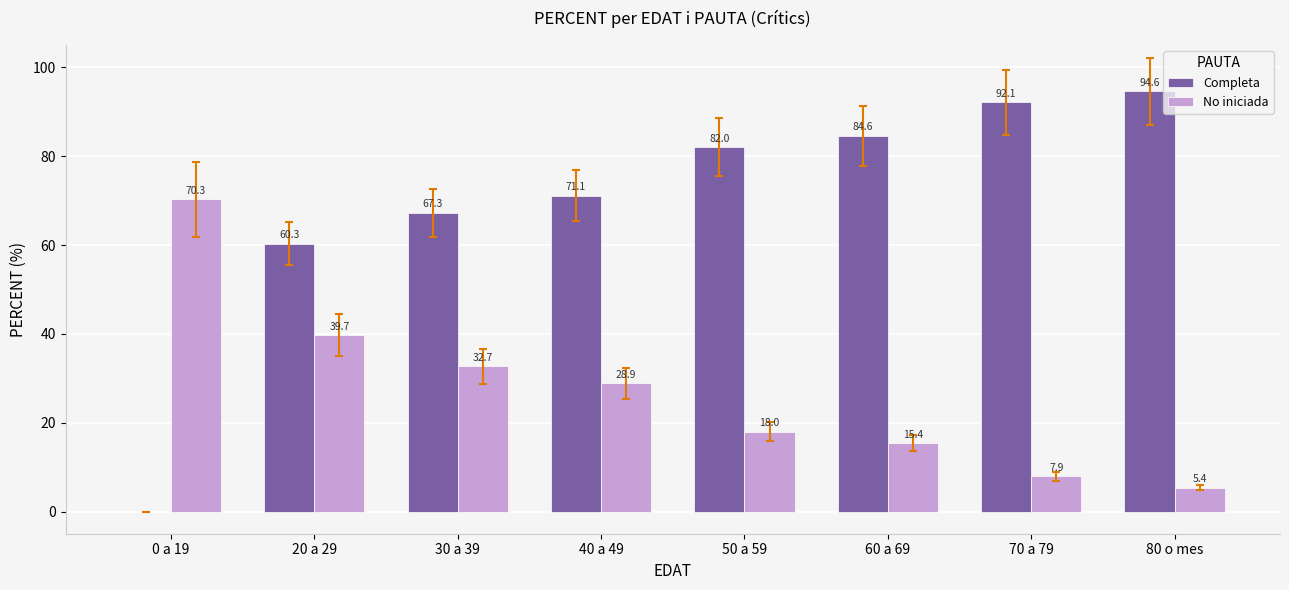

Reading left to right, extract all data points from this chart.

Completa: 0 a 19=0.0	20 a 29=60.3	30 a 39=67.3	40 a 49=71.1	50 a 59=82.0	60 a 69=84.6	70 a 79=92.1	80 o mes=94.6
No iniciada: 0 a 19=70.3	20 a 29=39.7	30 a 39=32.7	40 a 49=28.9	50 a 59=18.0	60 a 69=15.4	70 a 79=7.9	80 o mes=5.4